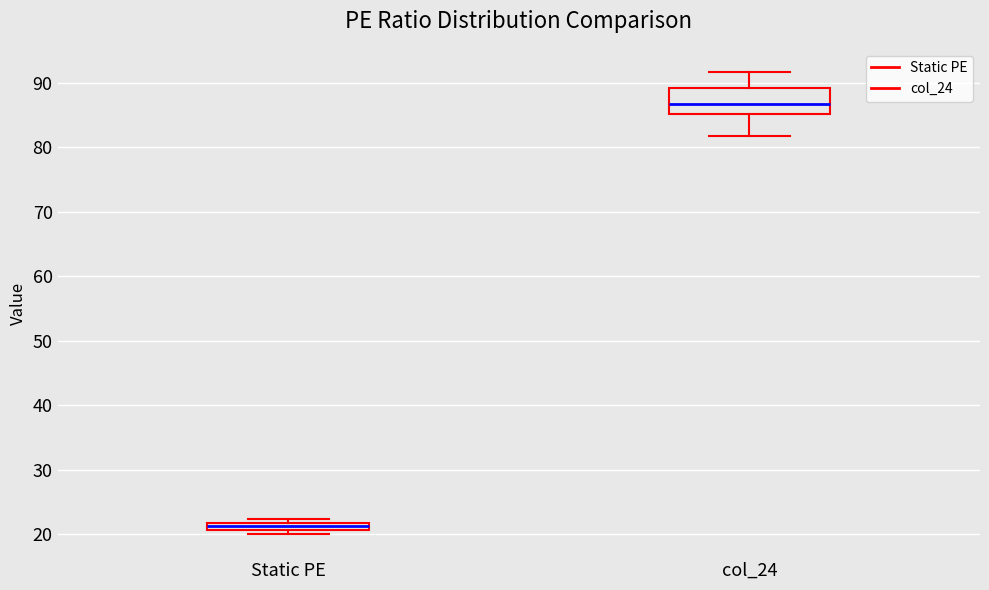

Where is the lower edge of the box for Static PE on the y-axis? The values are not printed on the chart, so give them approximately, as read against the axis.

21